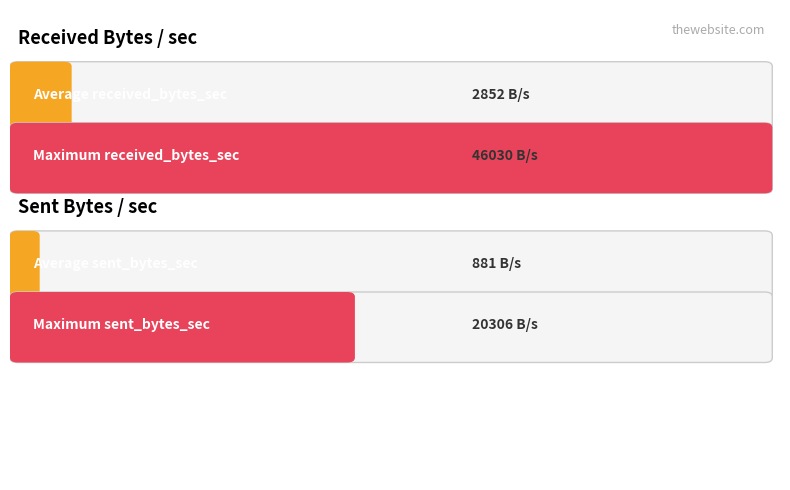

What is the difference between the maximum and second lowest values in the received_bytes_sec series?

46030